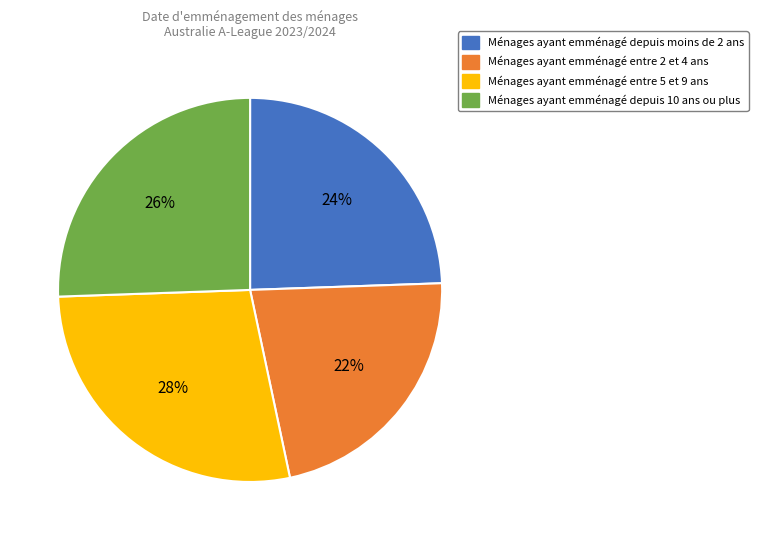

To the nearest percent, what percentage of the pie is Ménages ayant emménagé entre 5 et 9 ans?

28%